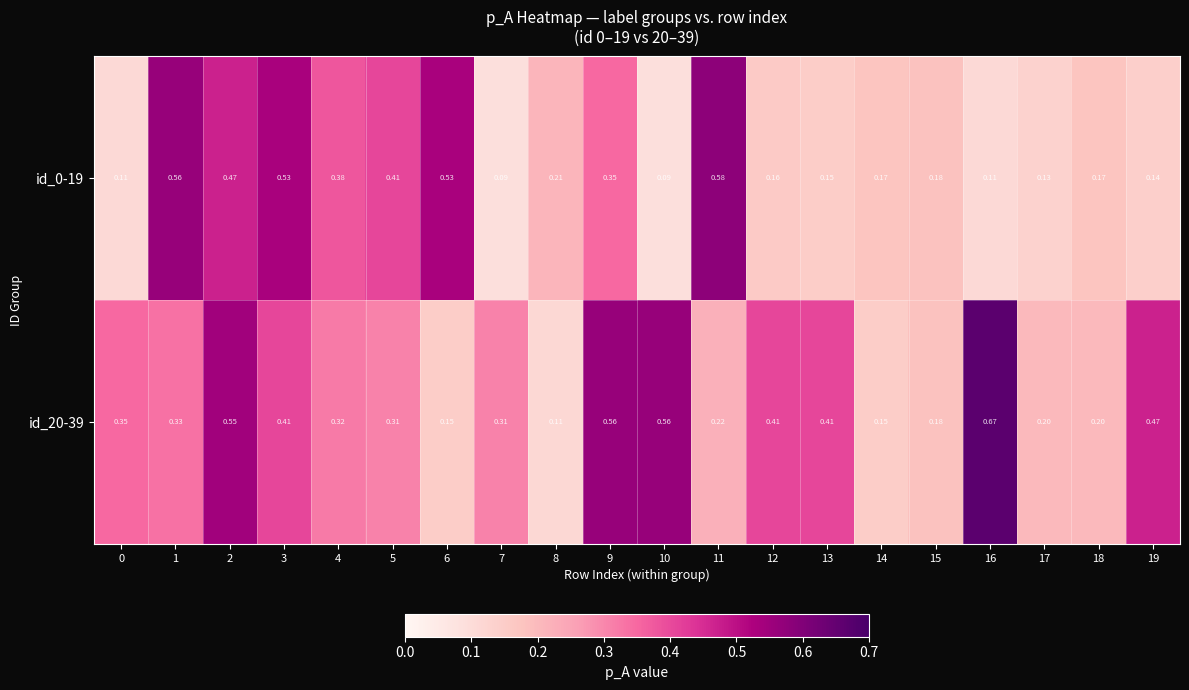

At which category is the sum across all series the highest?

2